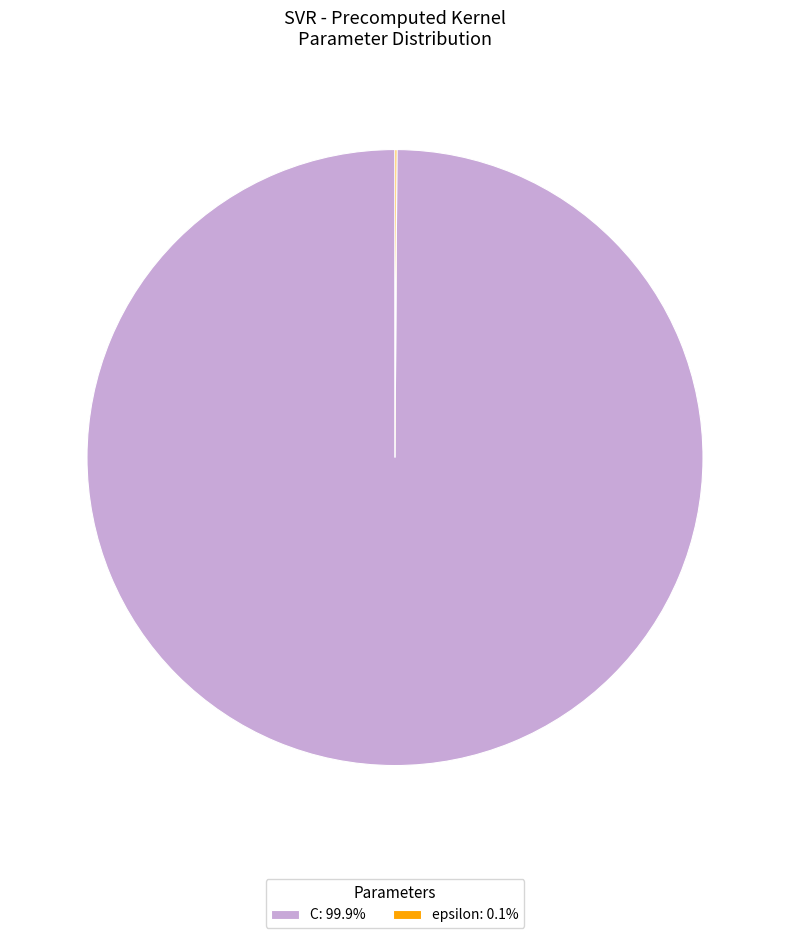

Is there a majority slice in this chart?

Yes